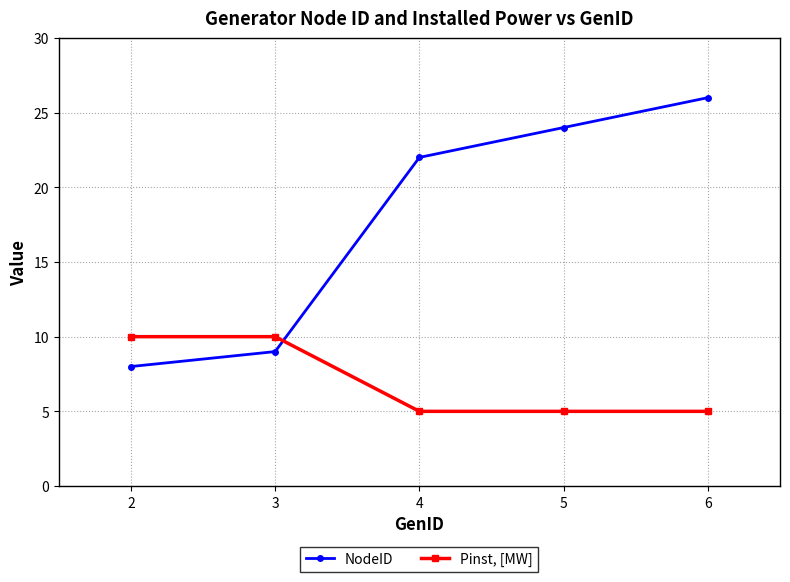

How many series are shown in this chart?

2